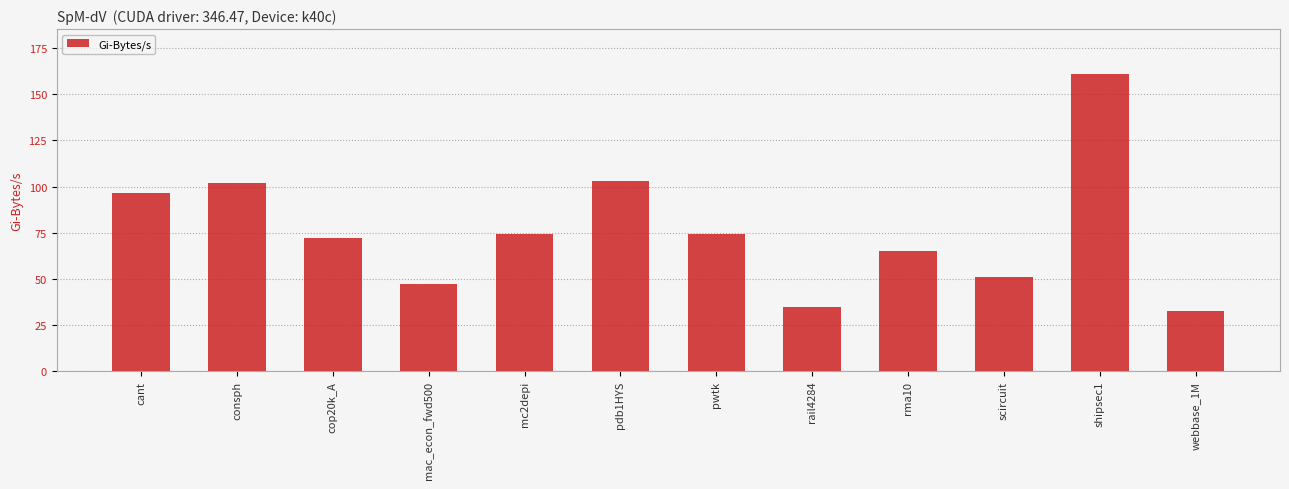

Does the chart contain any negative values?

No